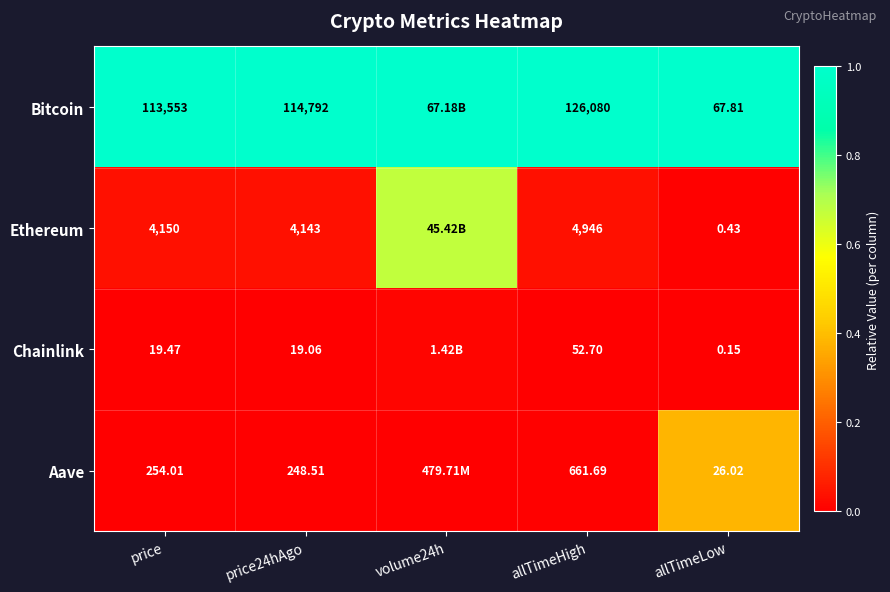

At which category is the sum across all series the highest?

volume24h